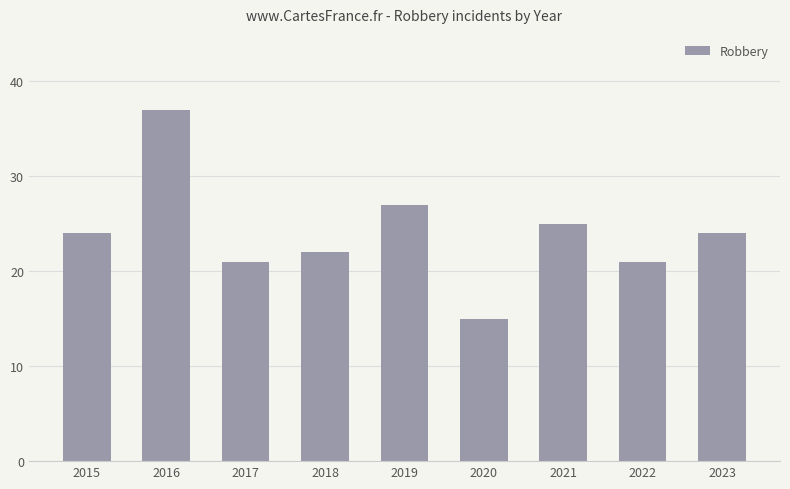

Are the bars horizontal?

No